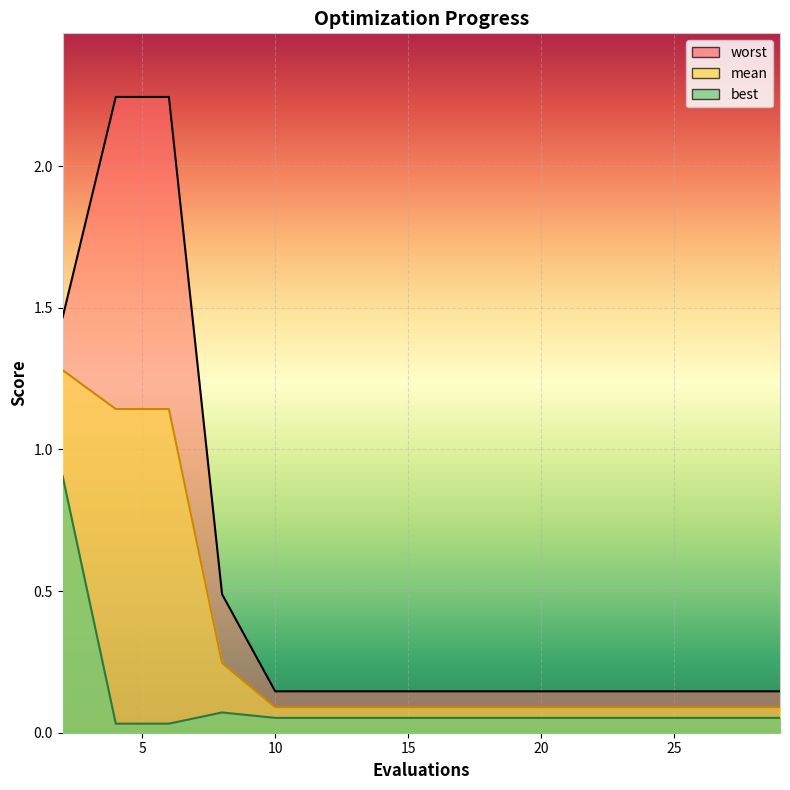

What is the value of the best_line point at the 5th from the left?

0.1